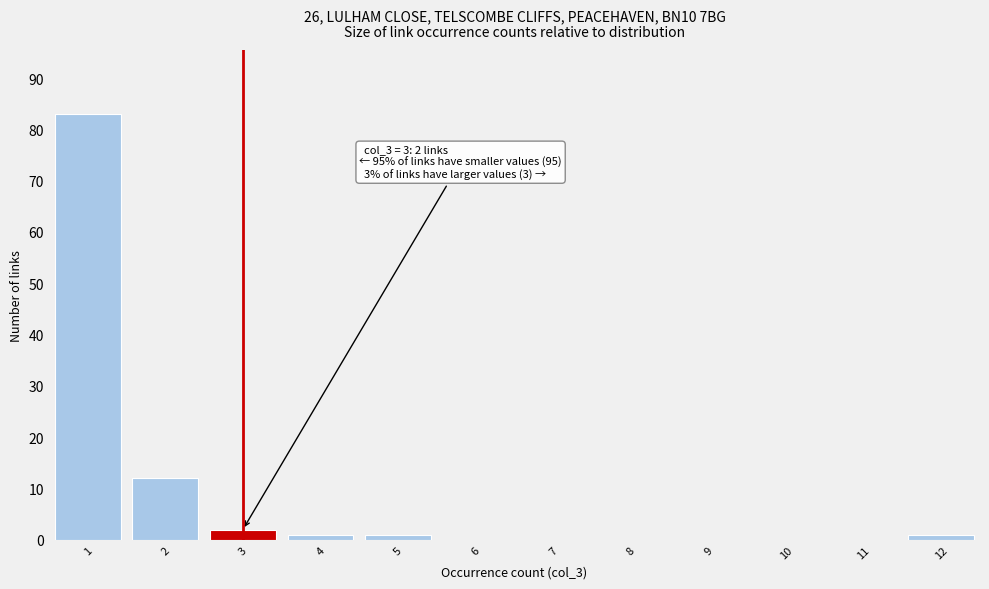

Over which range of the x-axis is the bar tallest?

0.5 to 1.5